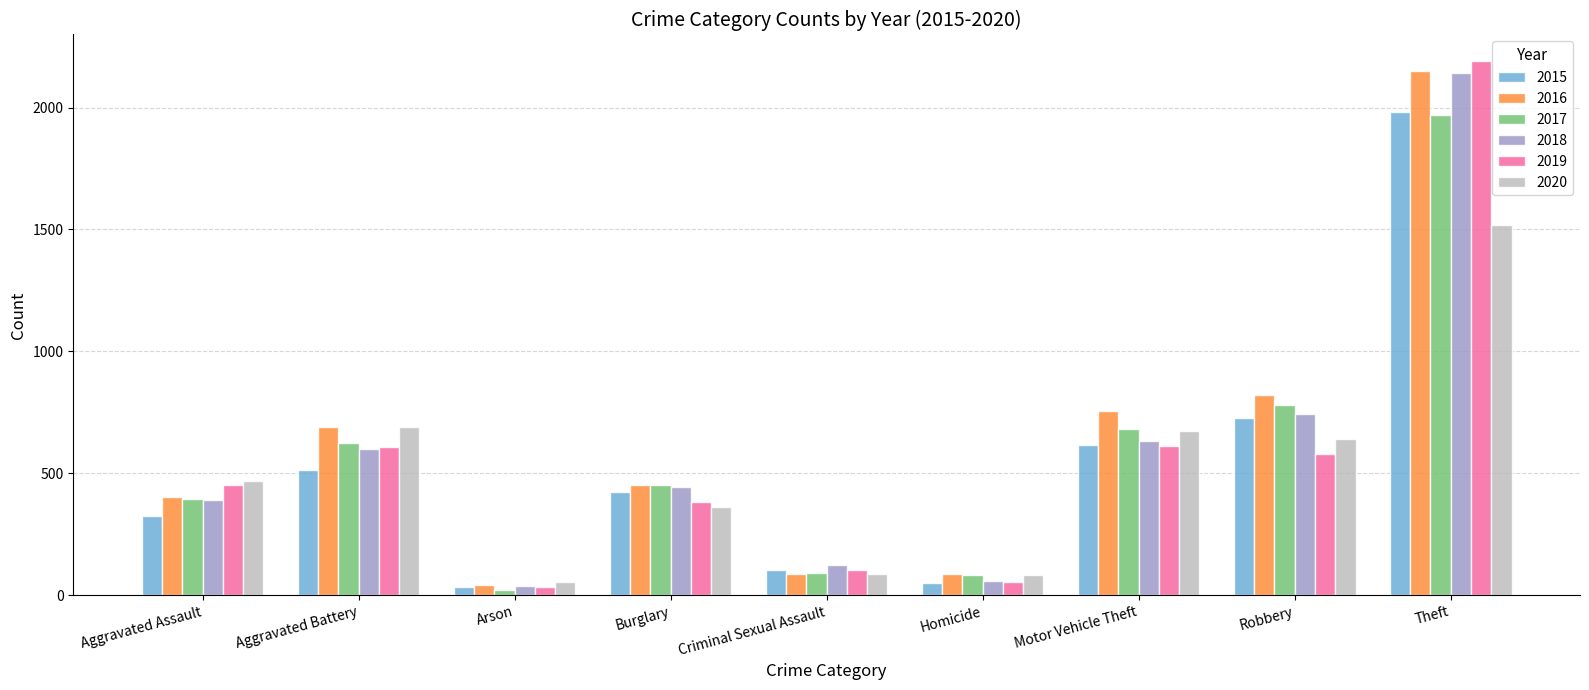

What are all the series names shown in the legend?

2015, 2016, 2017, 2018, 2019, 2020